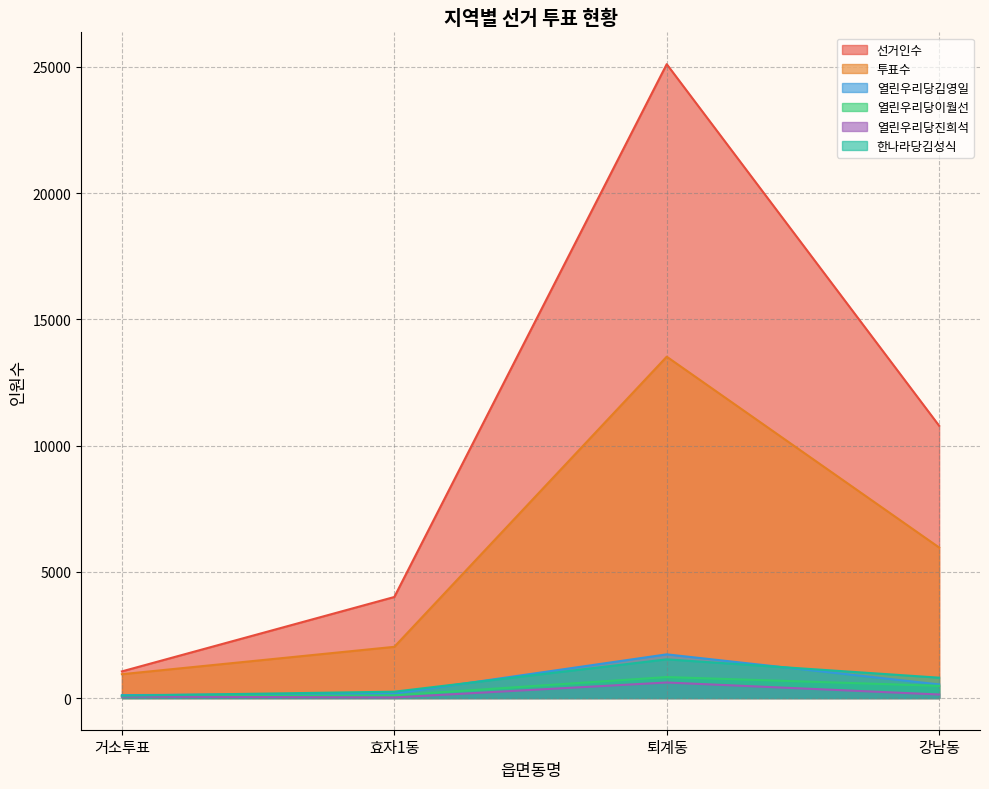

Which category has the highest value in the 한나라당김성식 series?

퇴계동